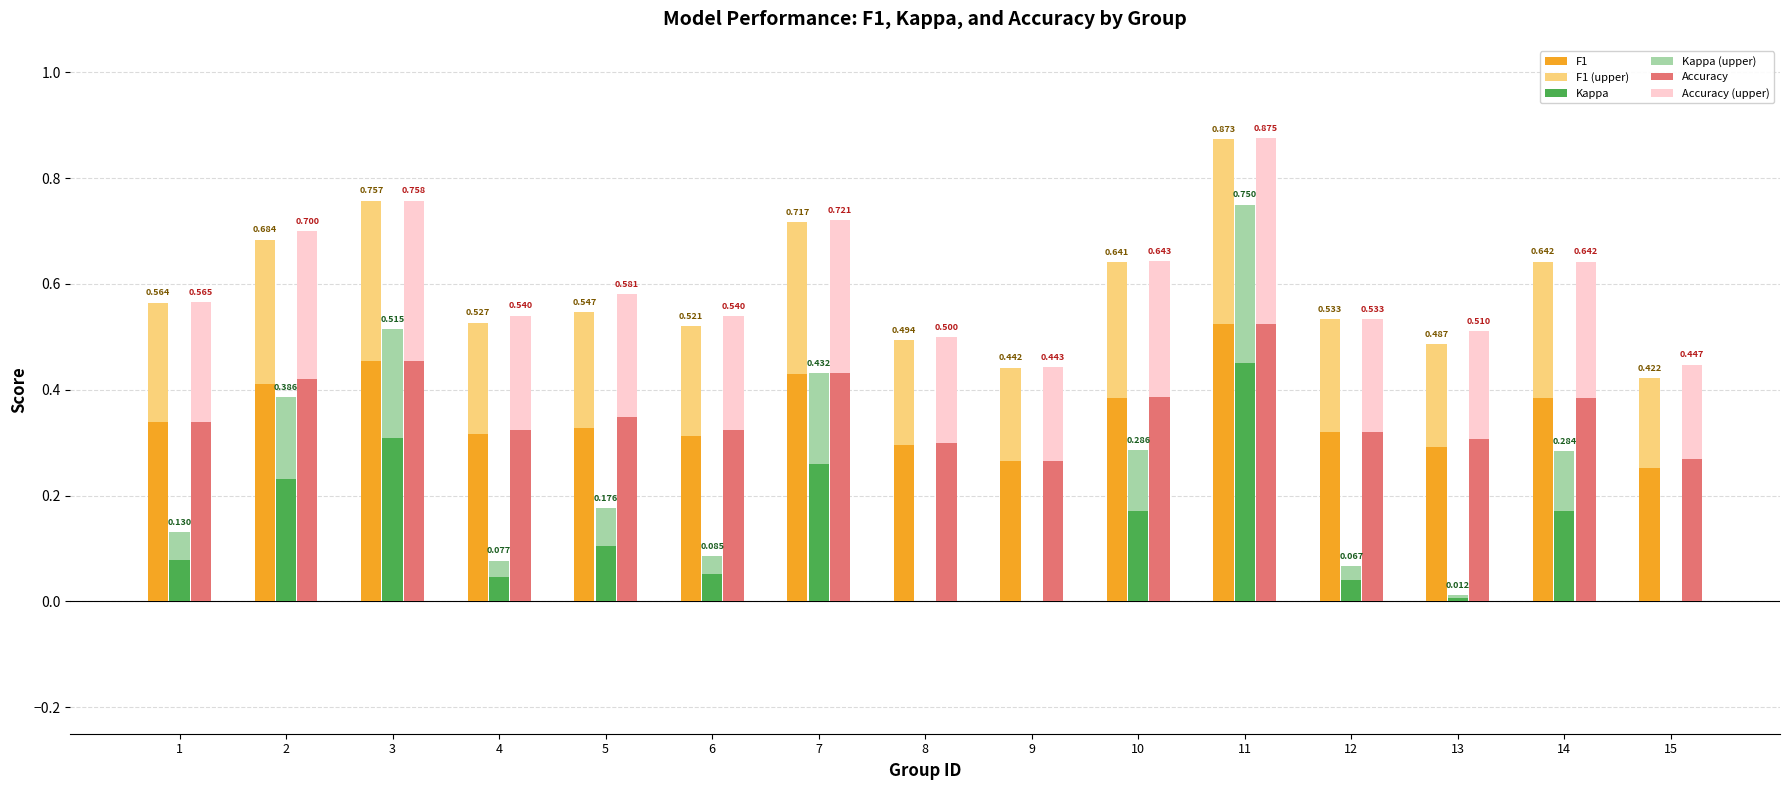

Is it true that kappa equals 0.0 at 8?

True